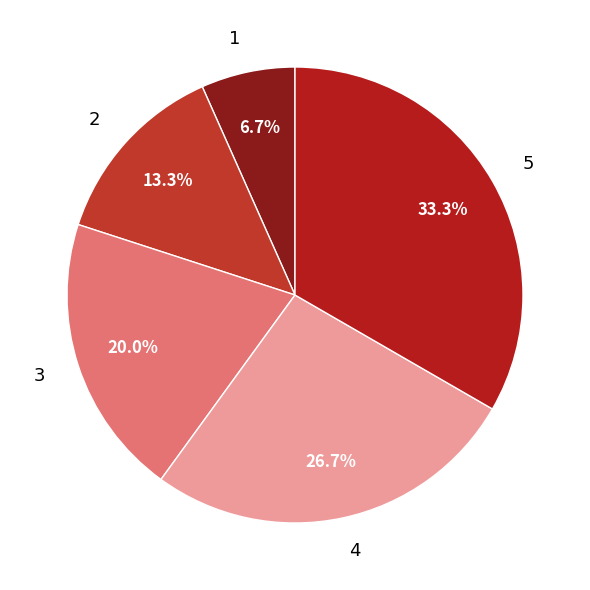

Approximately how many times larger is the value at 5 compared to 3?

1.7